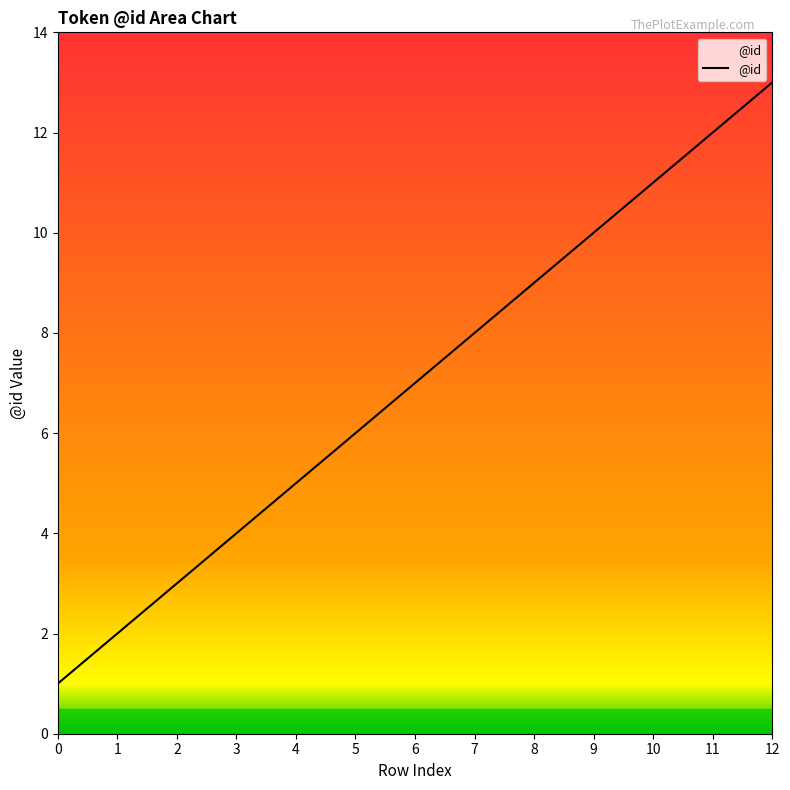

What is the minimum value shown in the chart?

1